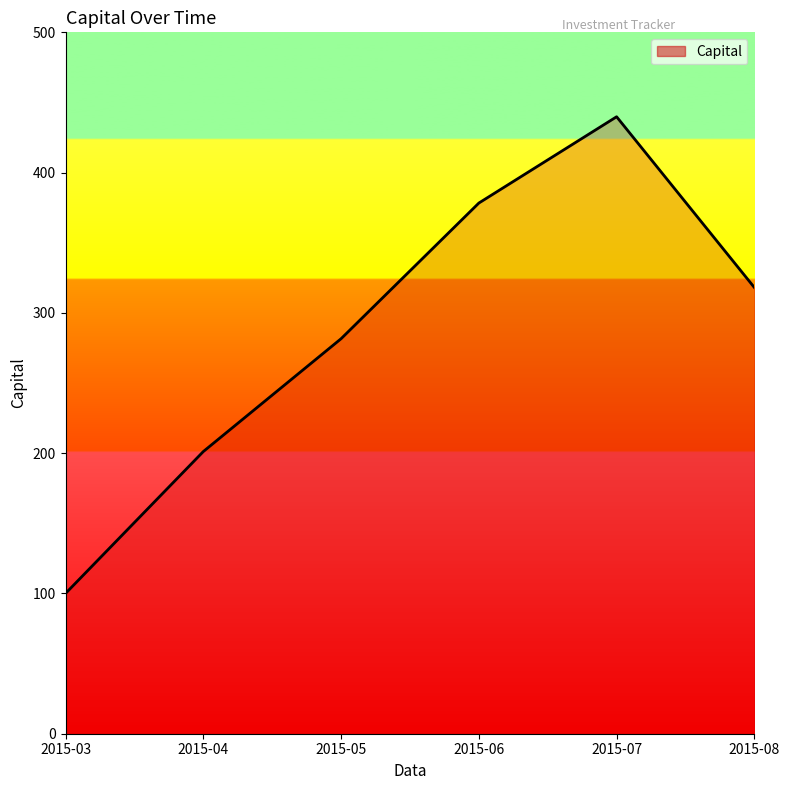

Rank the categories by value from highest to lowest.

2015-07, 2015-06, 2015-08, 2015-05, 2015-04, 2015-03